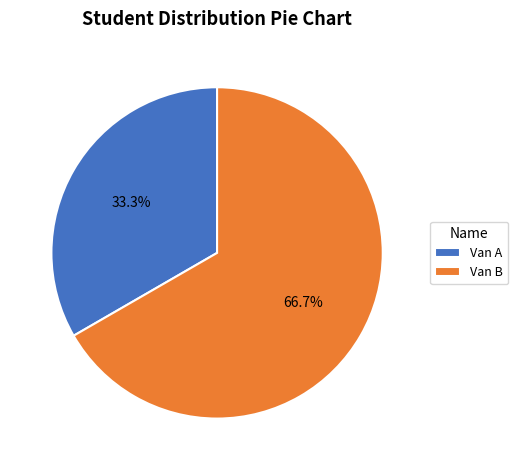

Rank the categories by value from highest to lowest.

Van B, Van A